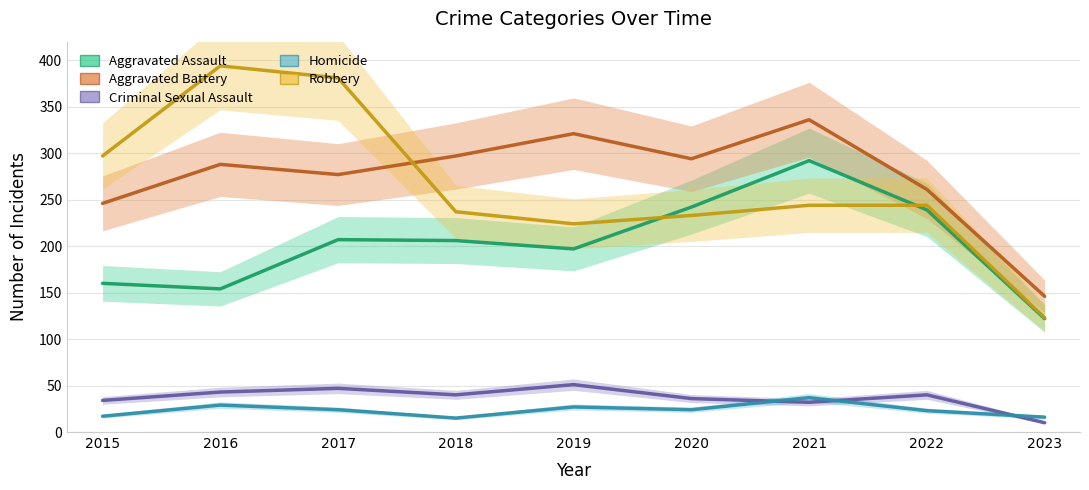

Reading left to right, list all the values displayed in this chart.

Aggravated Assault: 160	154	207	206	197	242	292	239	122
Aggravated Battery: 246	288	277	297	321	294	336	261	146
Criminal Sexual Assault: 34	43	47	40	51	36	32	40	10
Homicide: 17	29	24	15	27	24	37	23	16
Robbery: 297	394	381	237	224	233	244	244	123